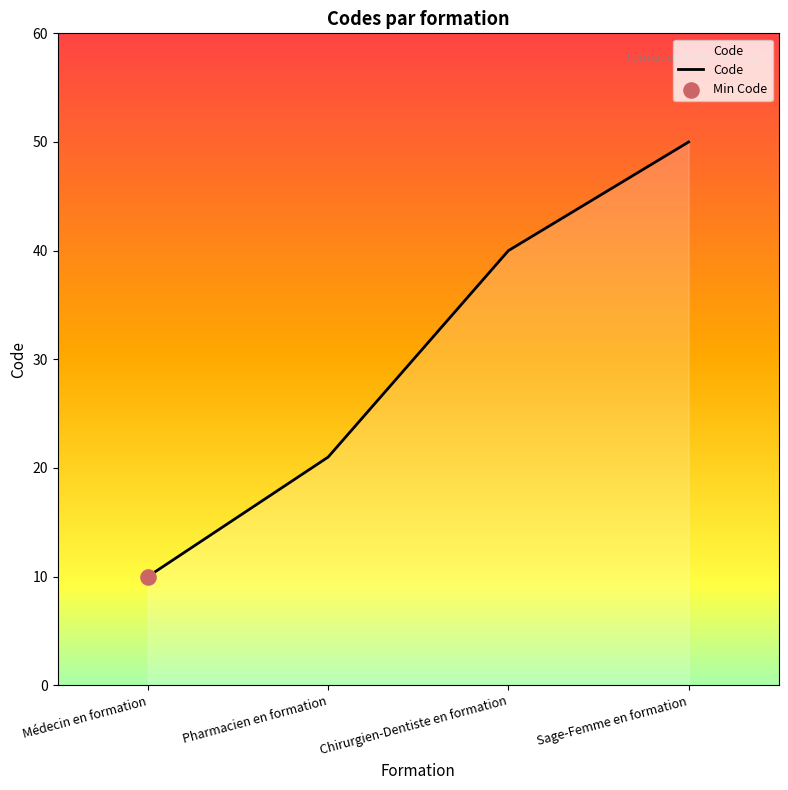

Approximately how many times larger is the value at Pharmacien en formation compared to Sage-Femme en formation?

0.4